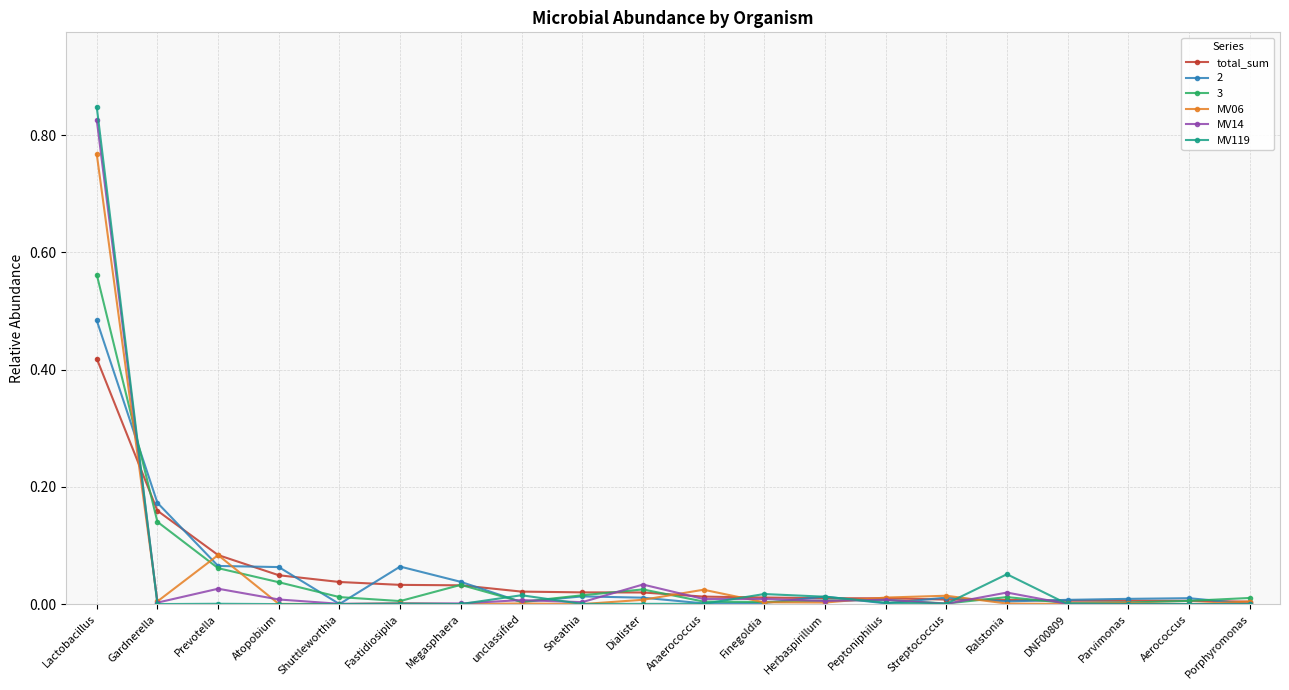

At which label does 2 reach its peak?

Lactobacillus